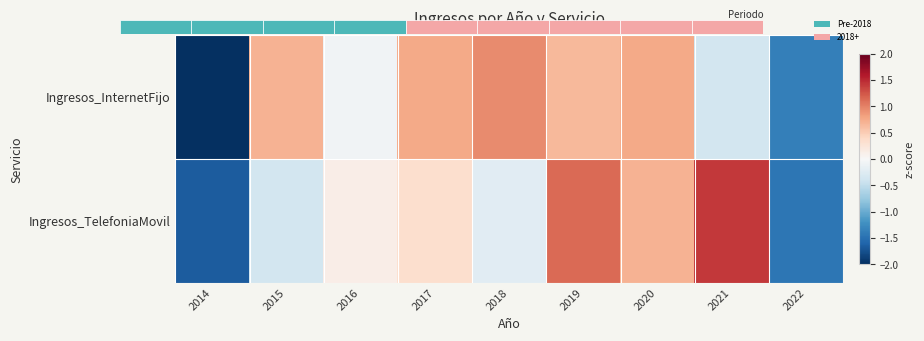

Reading left to right, list all the values displayed in this chart.

Ingresos_InternetFijo: 2014=-2.0	2015=0.7	2016=-0.1	2017=0.8	2018=0.9	2019=0.6	2020=0.8	2021=-0.4	2022=-1.4
Ingresos_TelefoniaMovil: 2014=-1.7	2015=-0.4	2016=0.1	2017=0.3	2018=-0.2	2019=1.1	2020=0.7	2021=1.4	2022=-1.5